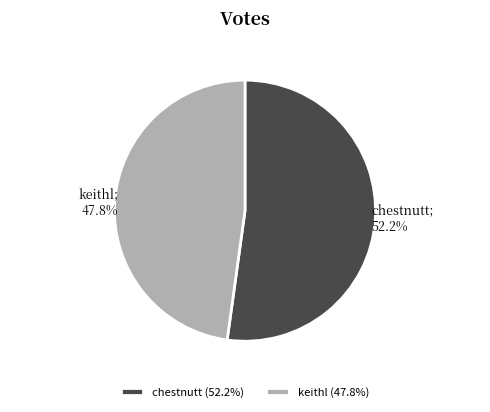

What is the change in value from chestnutt to keithl?

-452